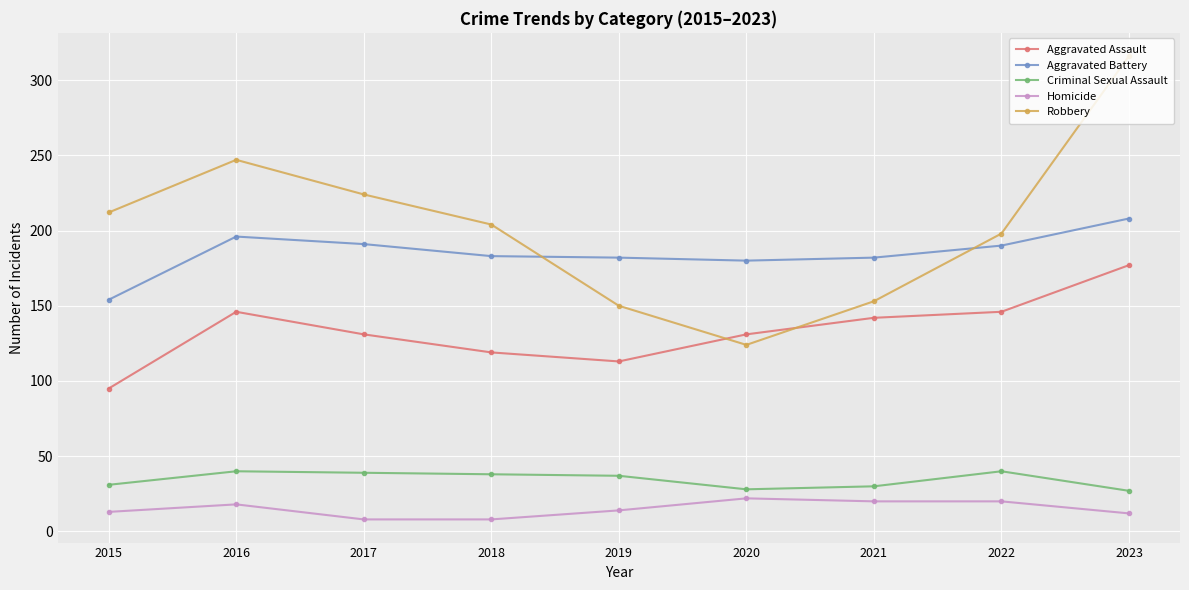

What is the total value across all series at 2020?

485